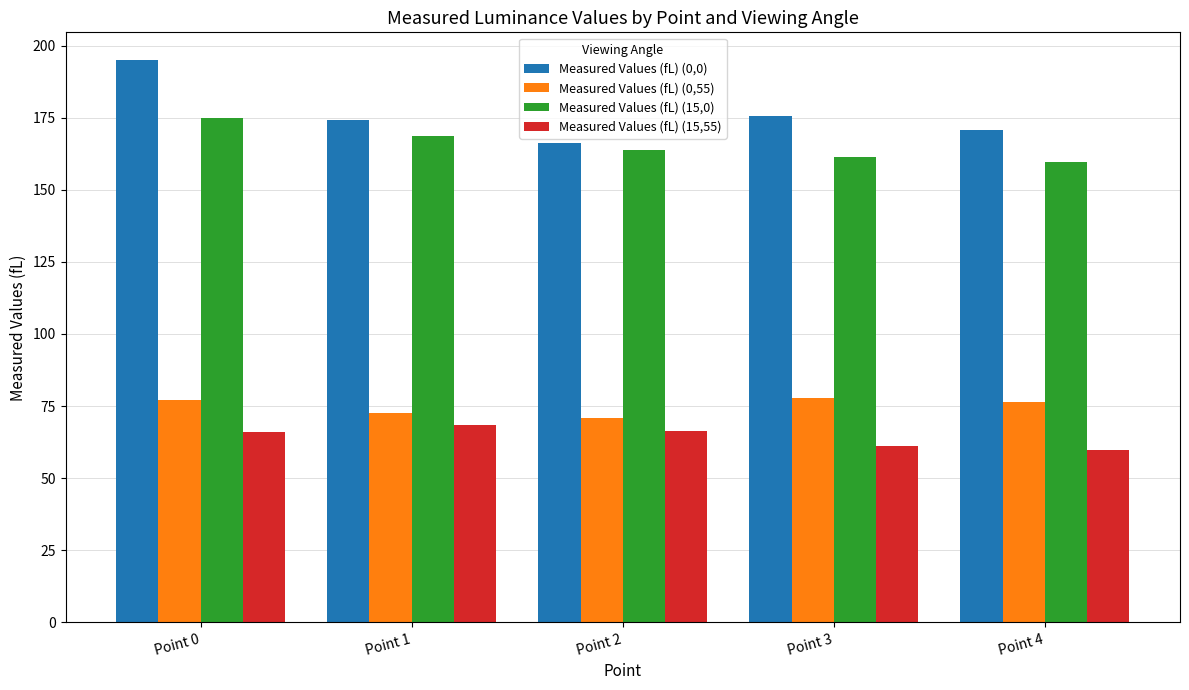

At how many categories does at least one series exceed 99?

5